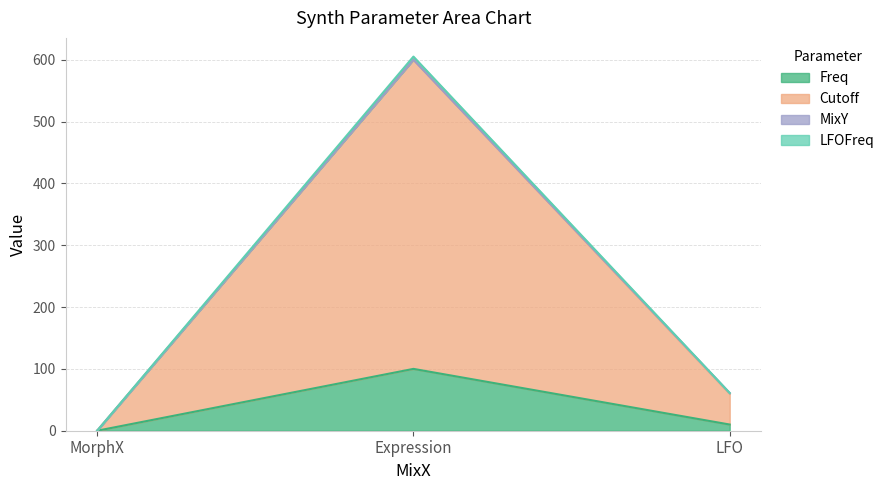

Between MorphX and LFO, which series saw the biggest shift?

LFOFreq